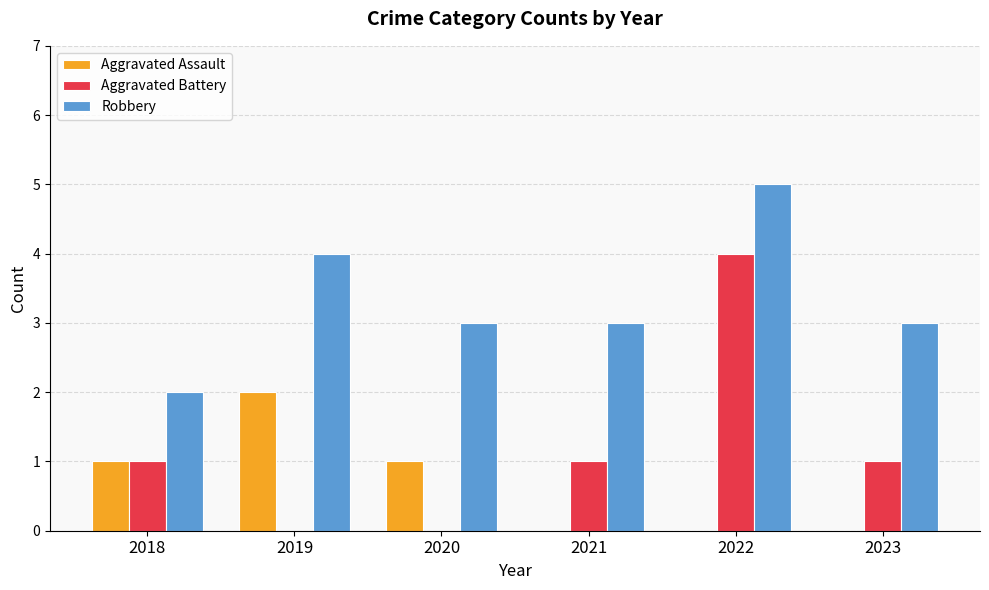

What is the maximum value shown in the chart?

5